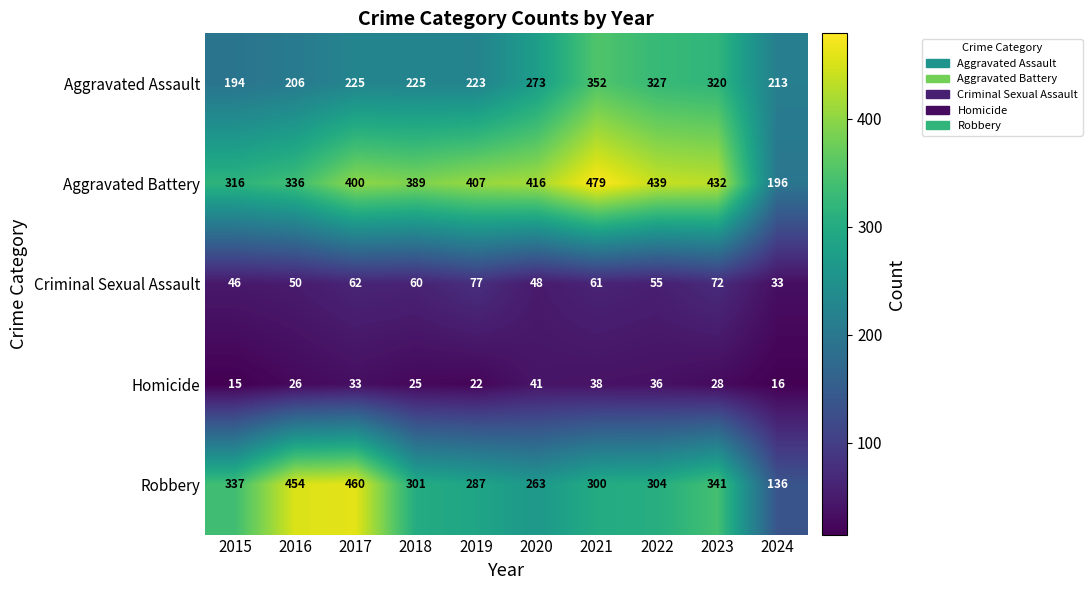

Which series has the largest total across all categories?

Aggravated Battery